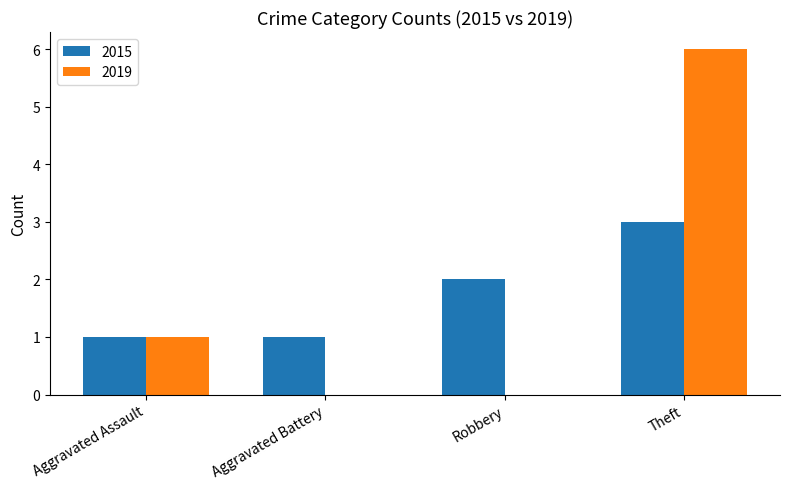

Which series changed the most between Aggravated Battery and Robbery?

2015